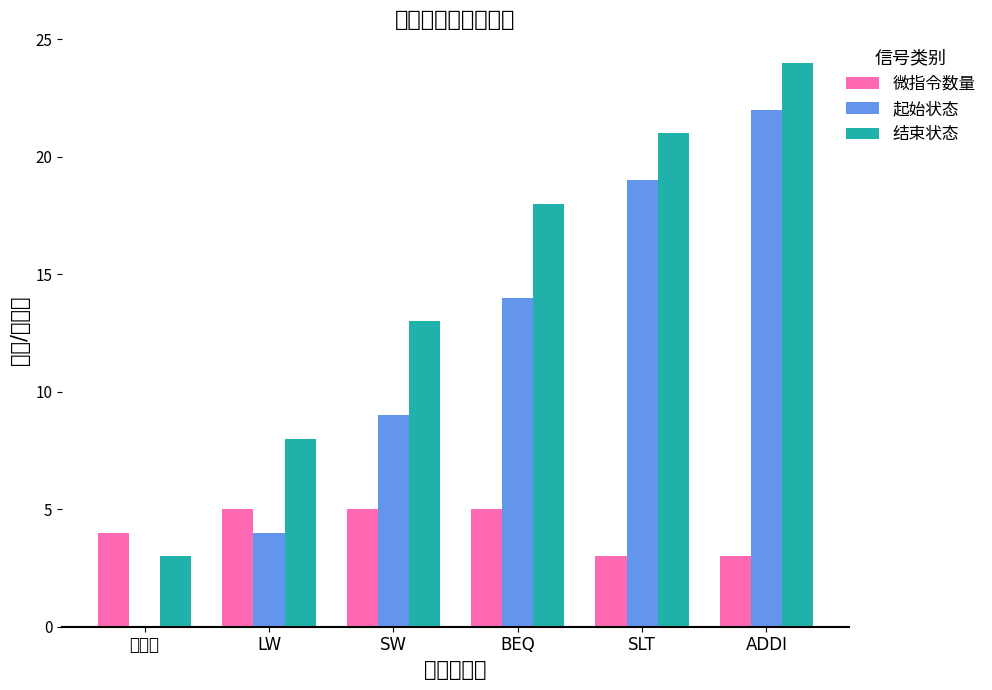

Rank the categories by 起始状态 value from lowest to highest.

取指令, LW, SW, BEQ, SLT, ADDI